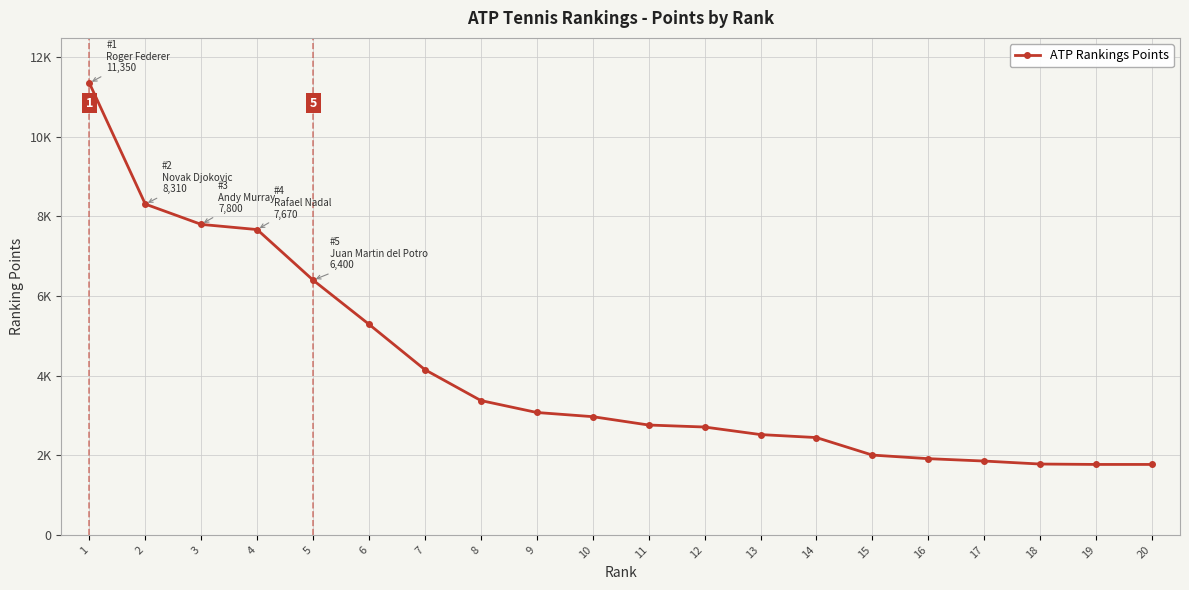

What is the average value?

4096